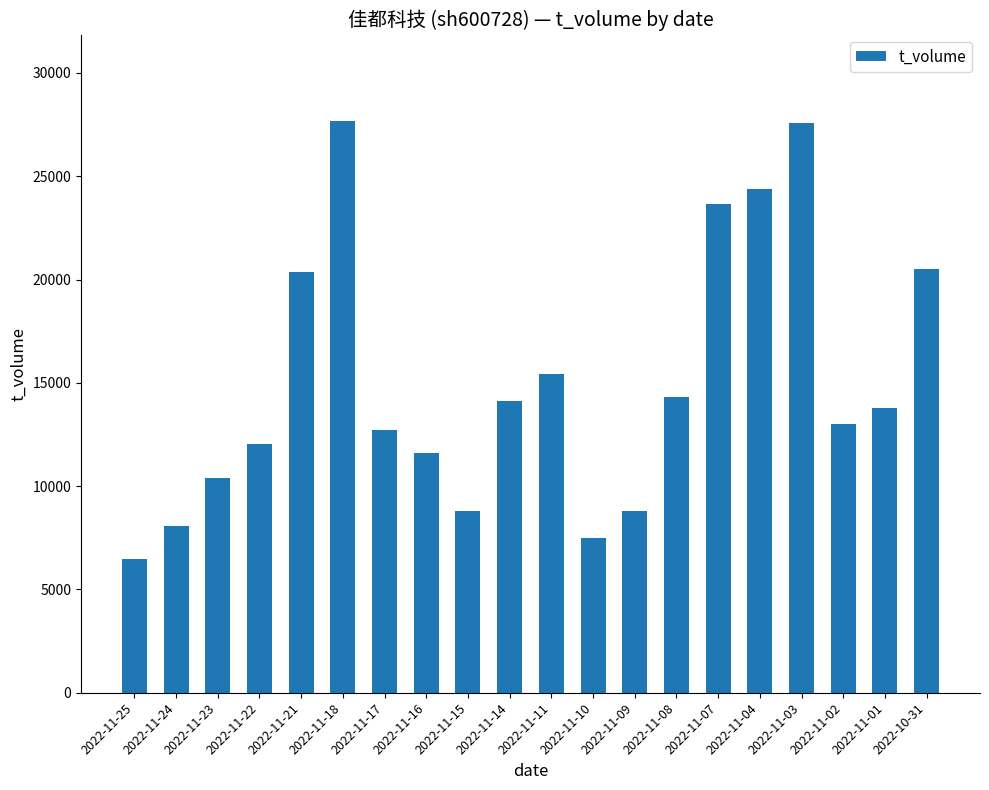

Between 2022-11-01 and 2022-11-07, which is larger?

2022-11-07